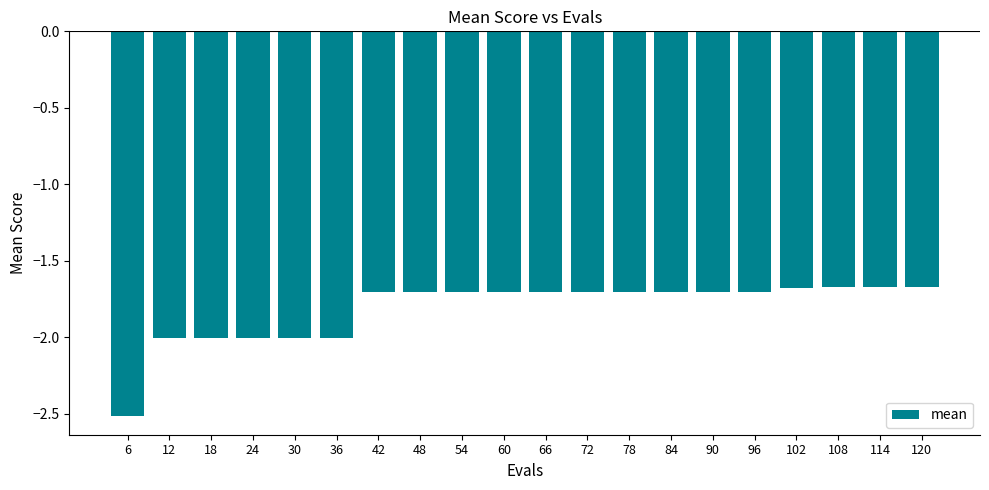

What is the average value?

-1.8